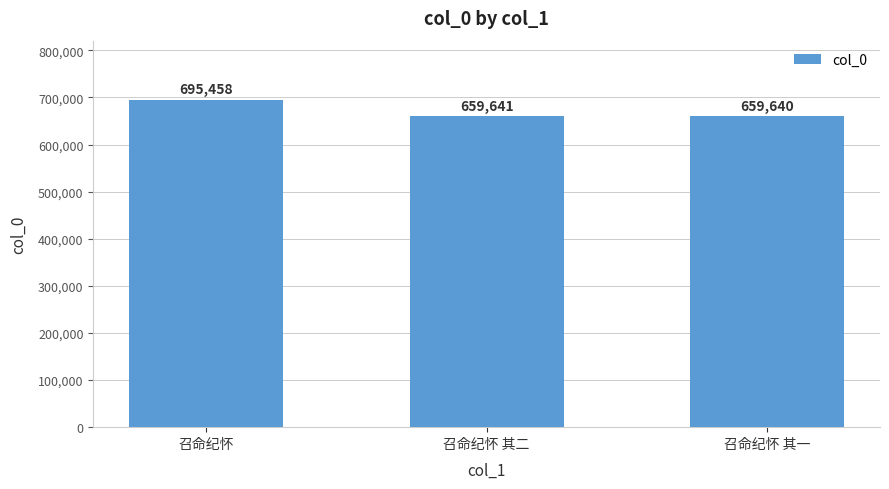

What is the difference between the values at 召命纪怀 其二 and 召命纪怀 其一?

1